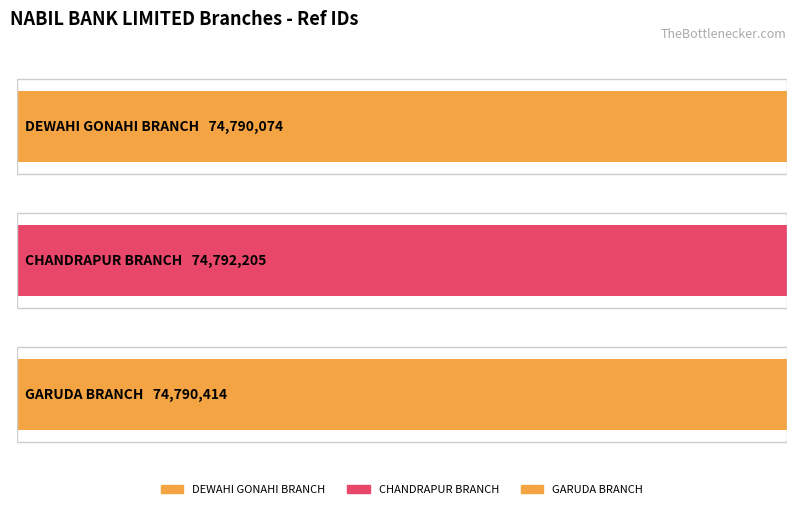

Is it true that the value at NABIL BANK LIMITED - DEWAHI GONAHI BRANCH is 123042984?

False